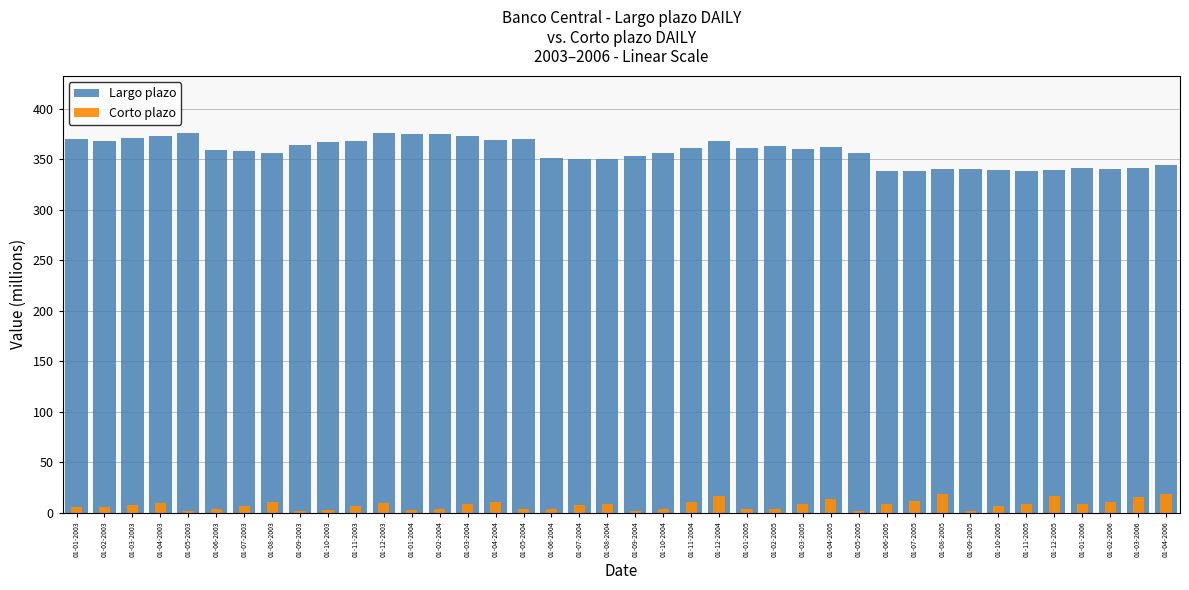

What is the total value across all series at 01-07-2005?

349